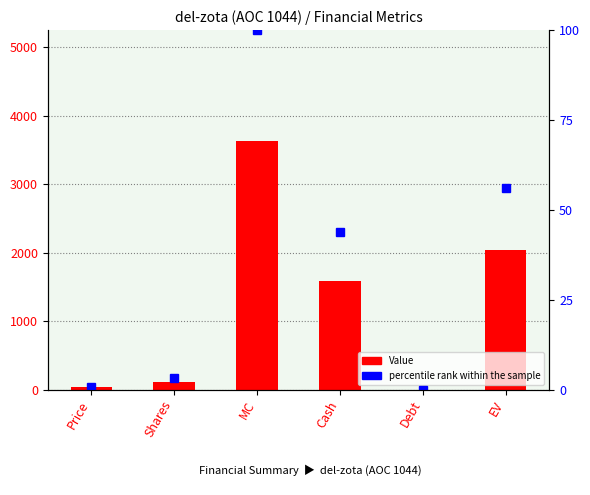

What is the difference between the second highest and second lowest values in the Value series?

2002.8